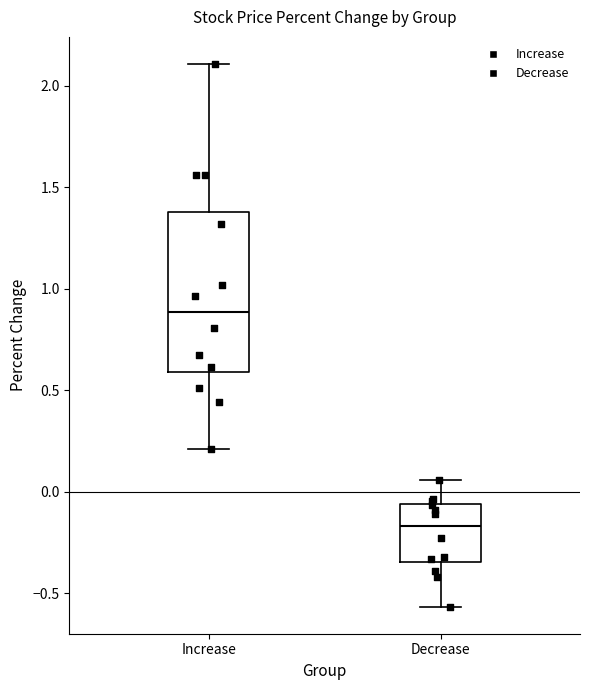

Which box's median line is the lowest?

Decrease